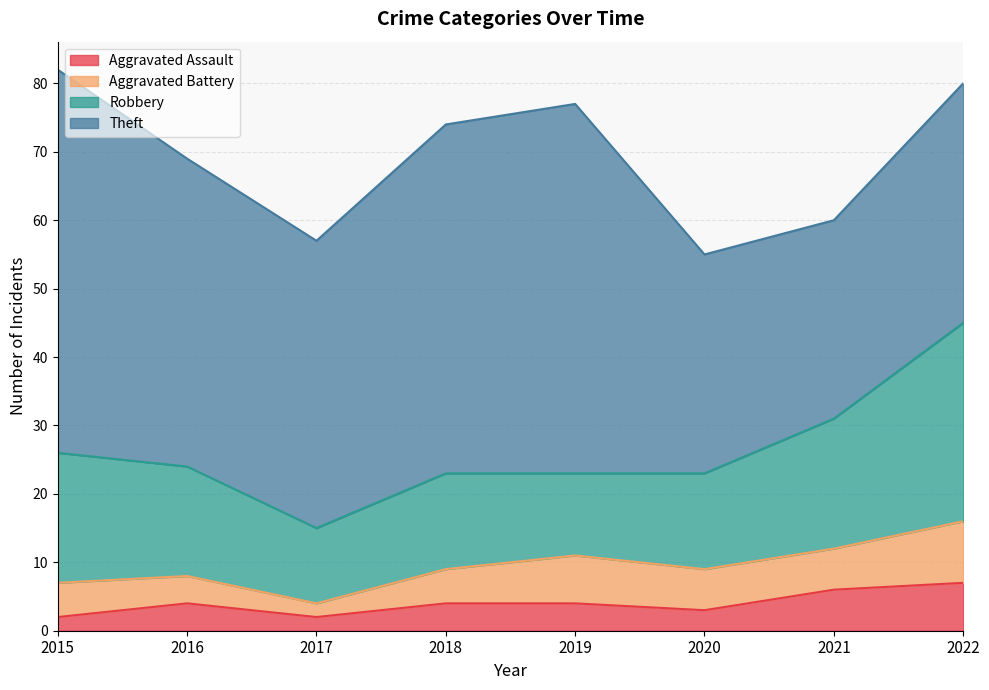

Where is the first local minimum for Theft?

2017